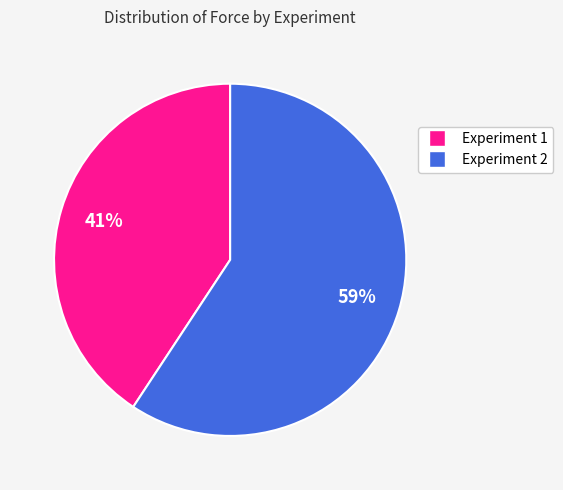

To the nearest percent, what percentage of the pie is Experiment 1?

41%